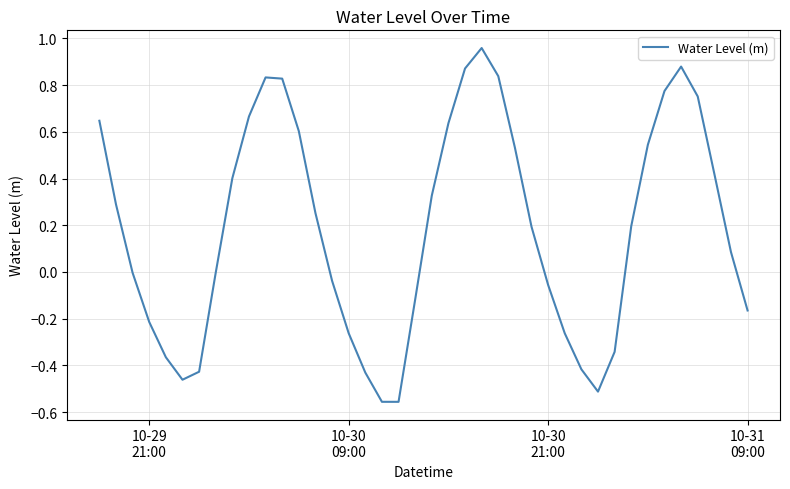

How many categories are shown in the chart?

40